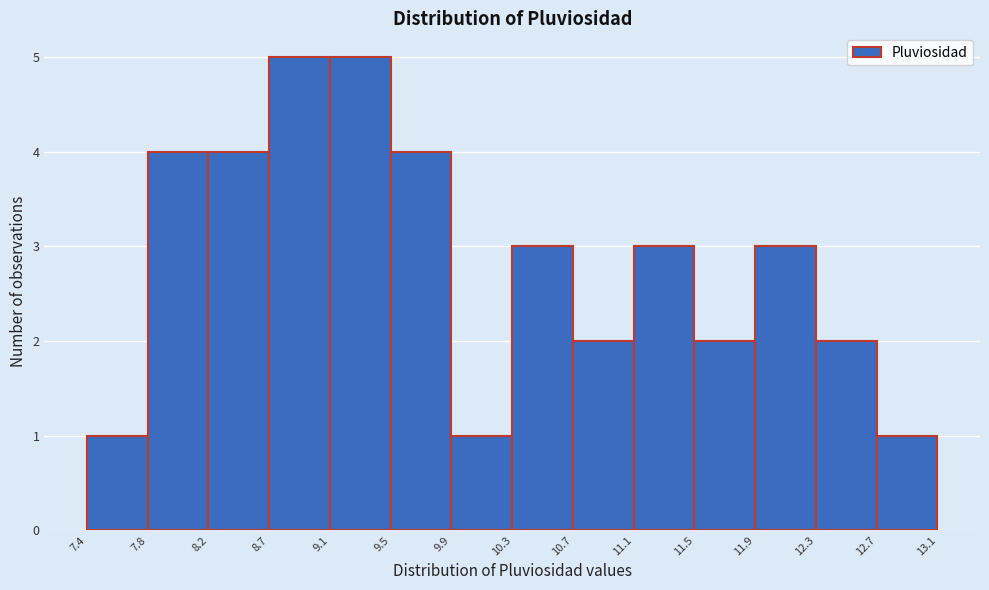

Reading left to right, transcribe this chart: for each bar, give the range it covers on the x-axis and its height. The values are not printed on the chart, so give them approximately, as read against the axis.

7.4 to 7.8: 1
7.8 to 8.2: 4
8.2 to 8.7: 4
8.7 to 9.1: 5
9.1 to 9.5: 5
9.5 to 9.9: 4
9.9 to 10.3: 1
10.3 to 10.7: 3
10.7 to 11.1: 2
11.1 to 11.5: 3
11.5 to 11.9: 2
11.9 to 12.3: 3
12.3 to 12.7: 2
12.7 to 13.1: 1